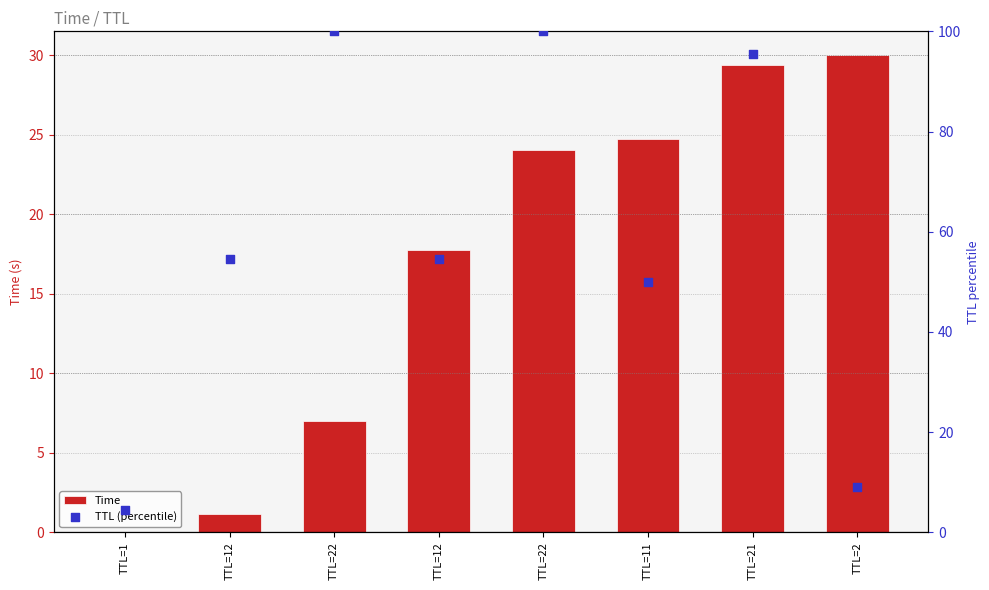

Is the value of TTL (percentile) at TTL=11 greater than the value of Time at TTL=11?

Yes